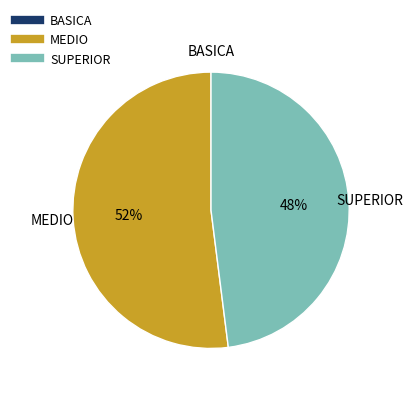

Is the sum of MEDIO and SUPERIOR greater than half?

Yes